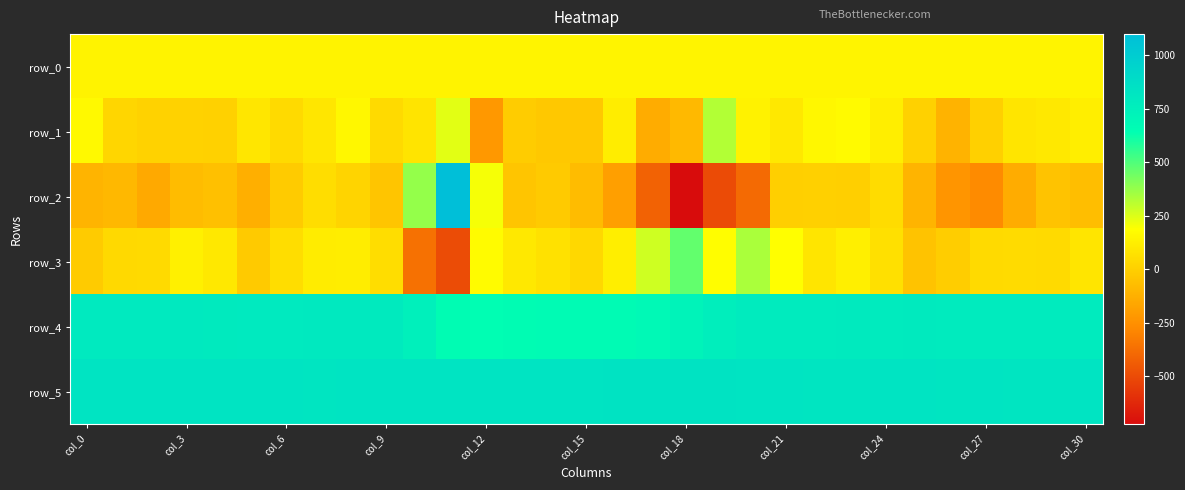

What is the minimum value for row_5?

826.0